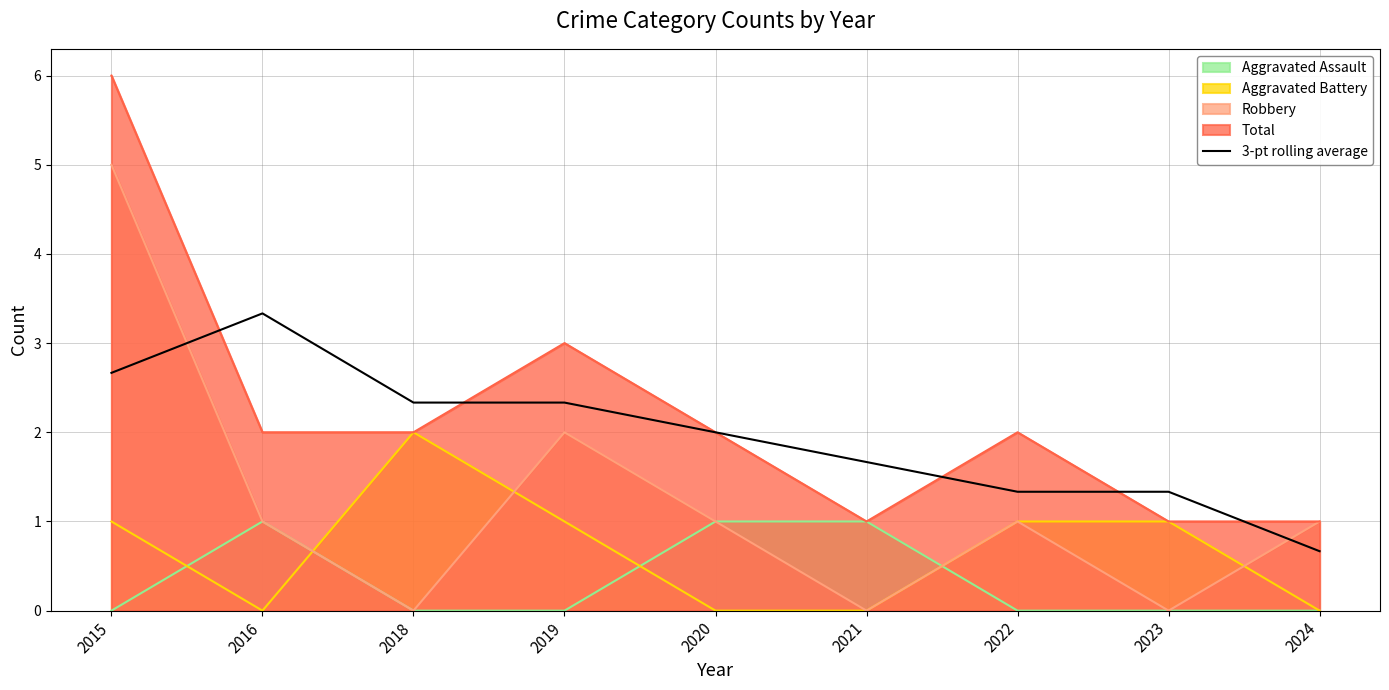

What is the maximum value for Total?

6.0